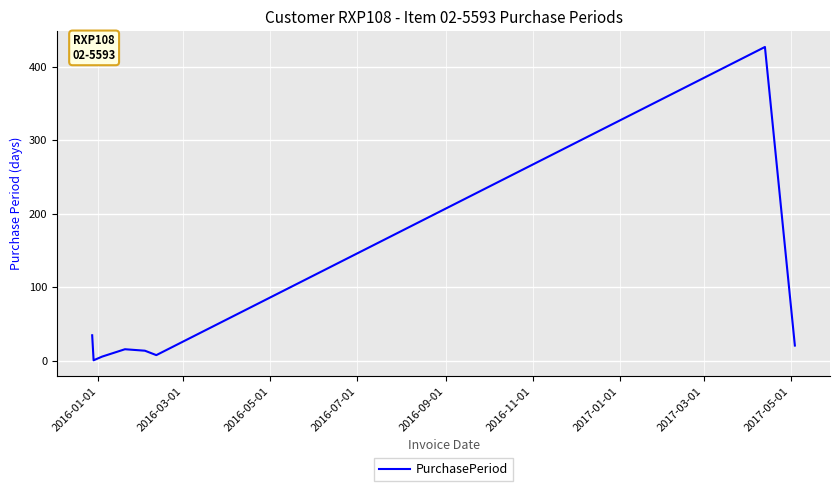

Reading left to right, what are all the values shown in this chart?

35	1	6	16	14	8	427	21